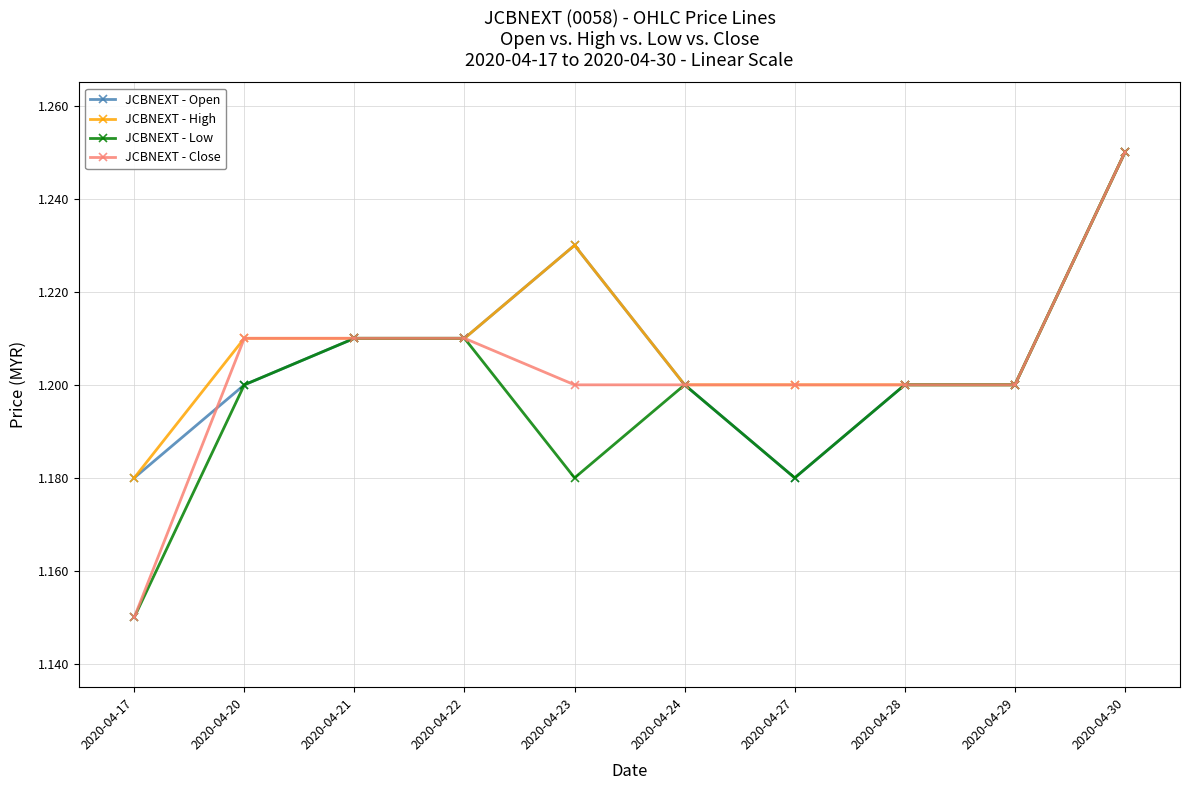

At which category does the chart reach its peak across all series?

2020-04-30